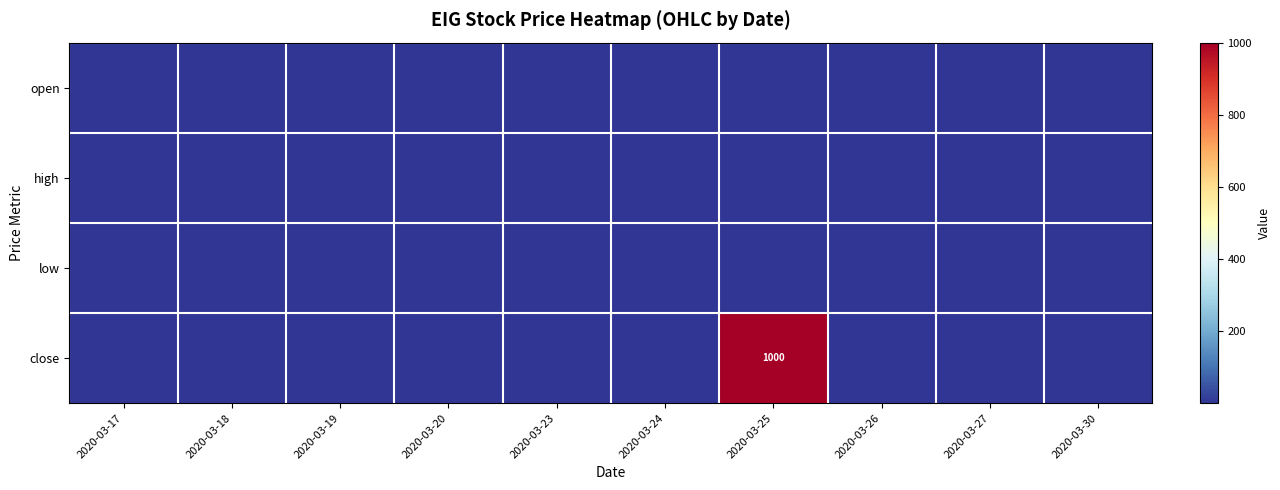

The high series shows 0.5 at 2020-03-30. True or false?

True